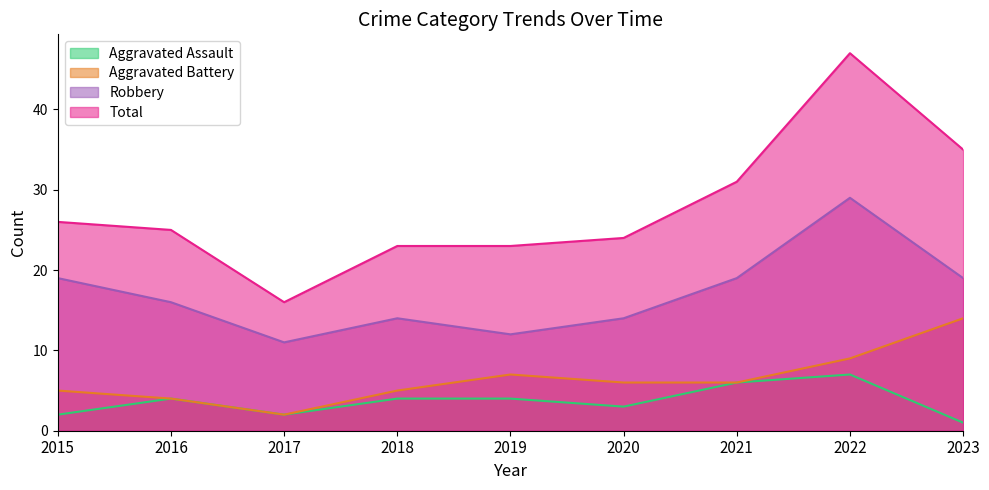

Reading right to left, extract all data points from this chart.

Aggravated Assault: 2023=1	2022=7	2021=6	2020=3	2019=4	2018=4	2017=2	2016=4	2015=2
Aggravated Battery: 2023=14	2022=9	2021=6	2020=6	2019=7	2018=5	2017=2	2016=4	2015=5
Robbery: 2023=19	2022=29	2021=19	2020=14	2019=12	2018=14	2017=11	2016=16	2015=19
Total: 2023=35	2022=47	2021=31	2020=24	2019=23	2018=23	2017=16	2016=25	2015=26